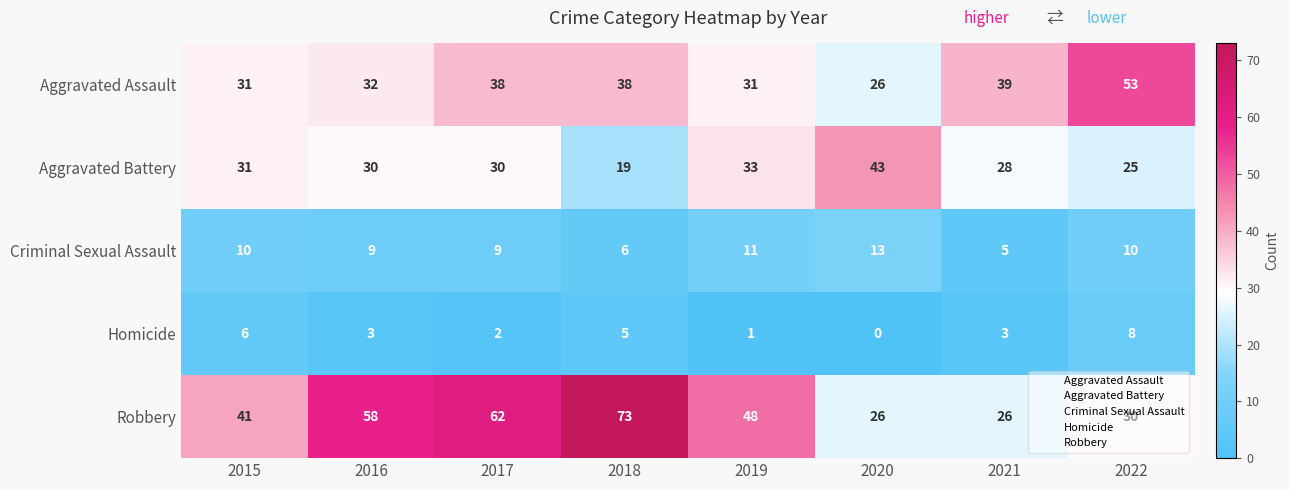

Which series has the largest range (max minus min)?

Robbery